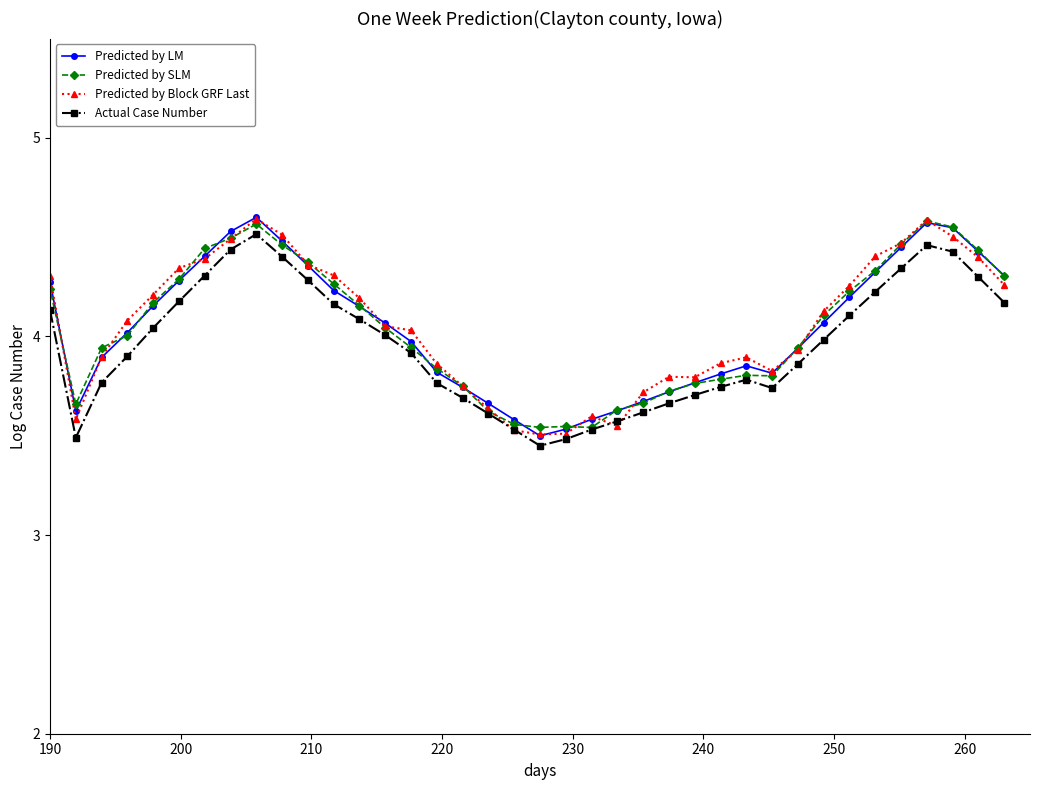

What is the lowest value of the Predicted by LM series?

3.5